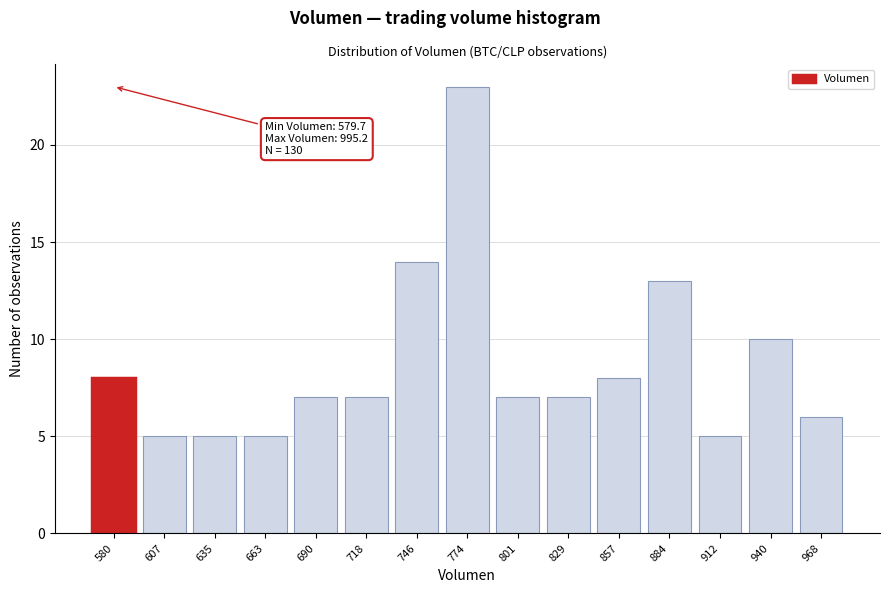

Reading left to right, what are all the values shown in this chart?

8	5	5	5	7	7	14	23	7	7	8	13	5	10	6